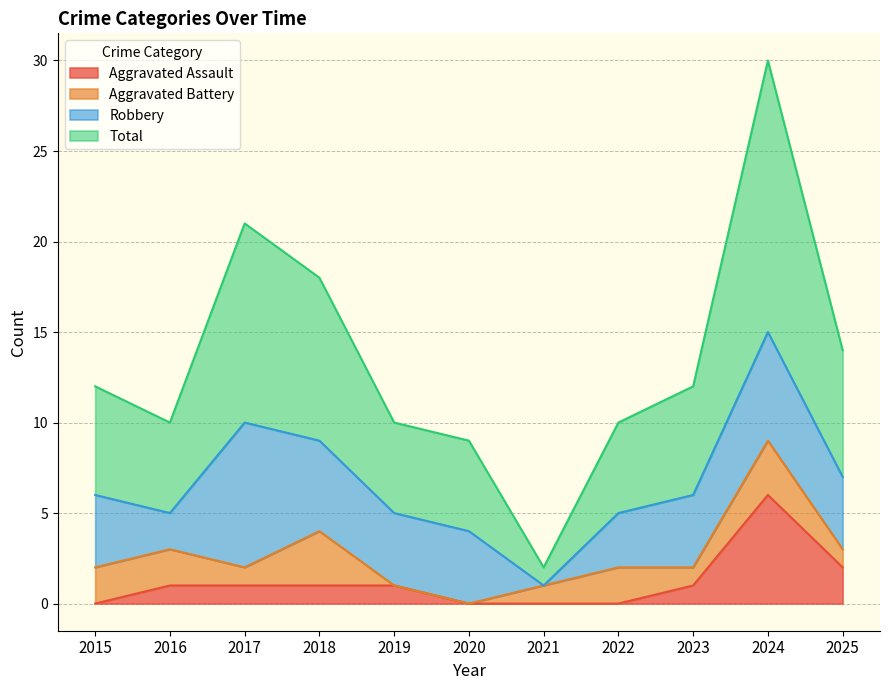

How many lines are shown in the chart?

4